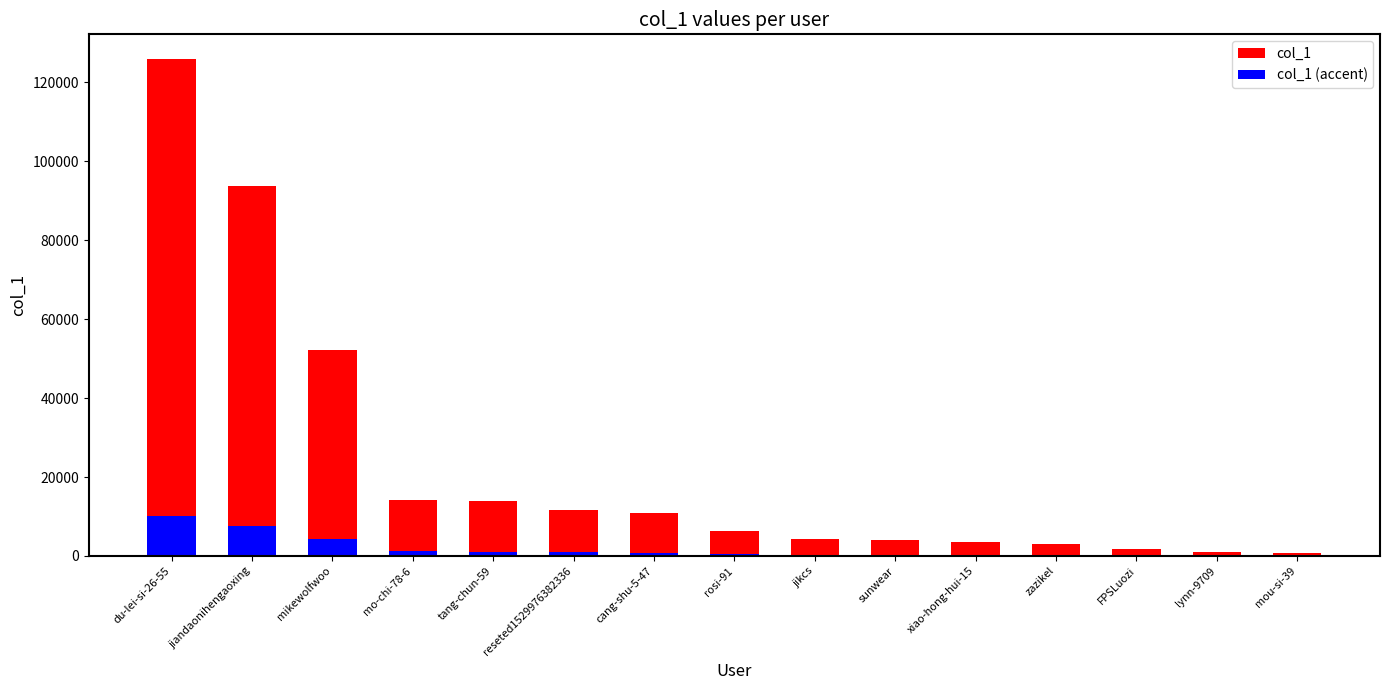

At which label does col_1 (accent) reach its minimum?

mou-si-39